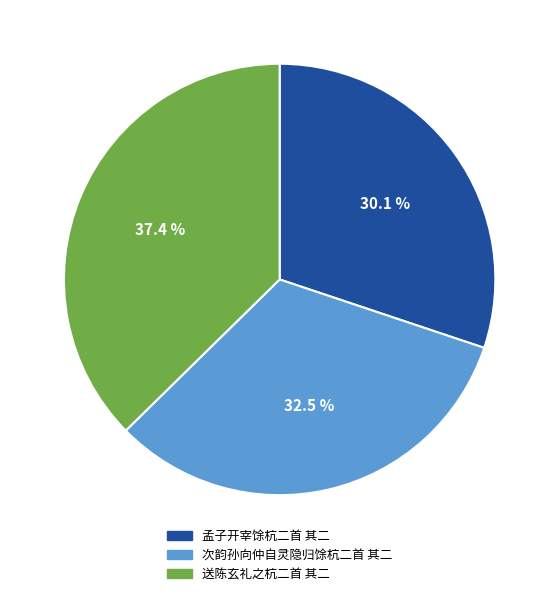

Which slice is the largest?

送陈玄礼之杭二首 其二